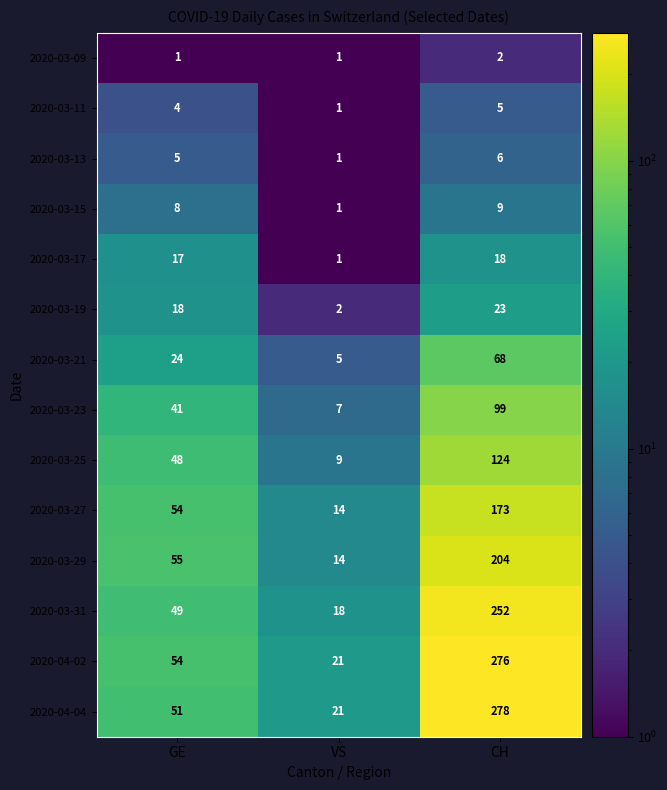

At which label is 2020-03-19 closest to 12?

GE